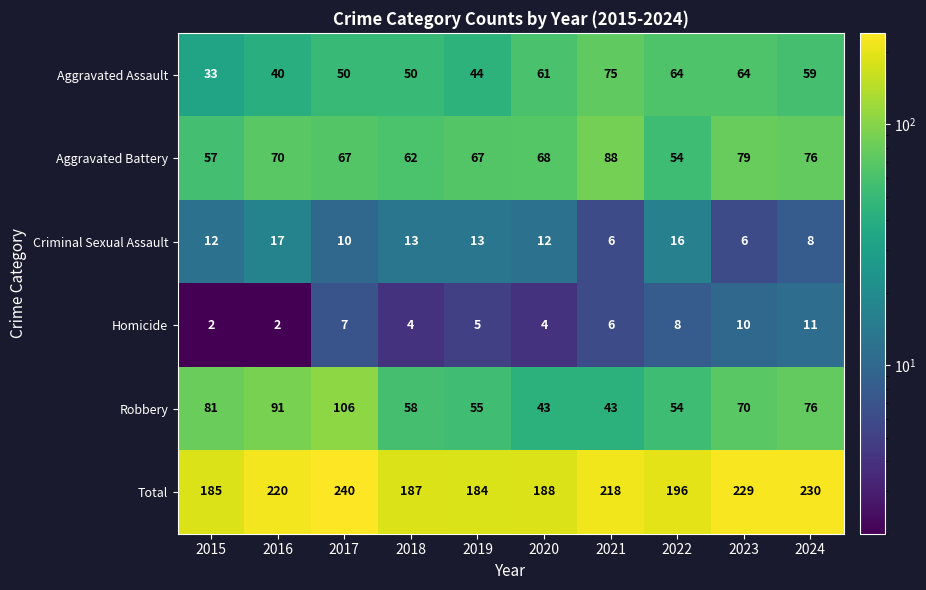

What is the maximum value for Robbery?

106